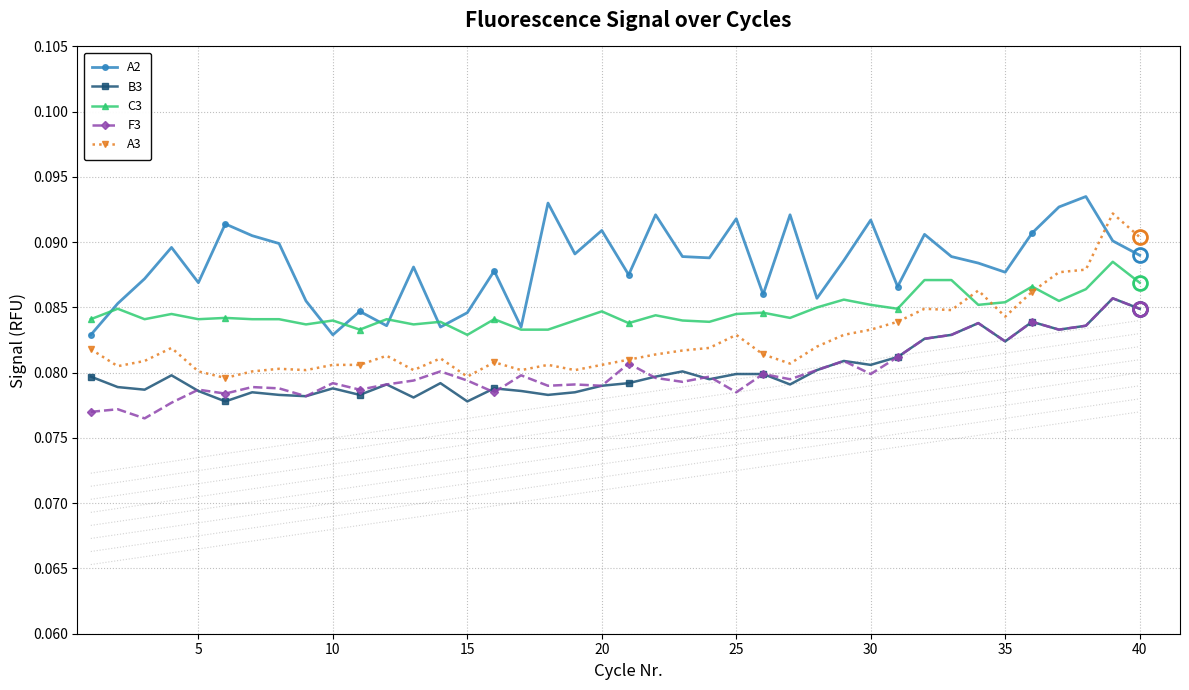

Which series has the largest range (max minus min)?

A3